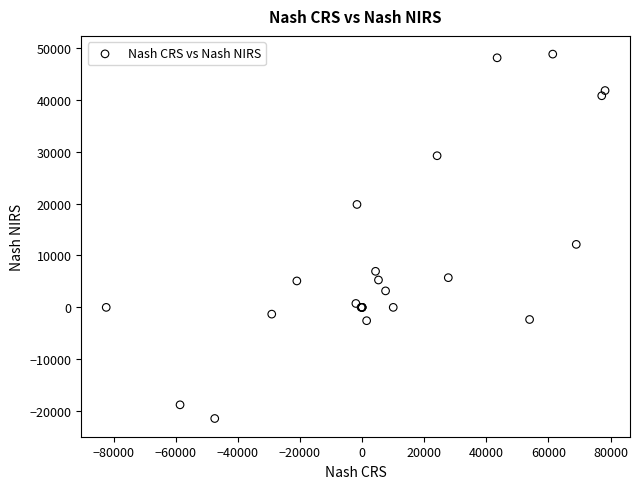

What Y value in the scatter plot is closest to 13684?

12130.1